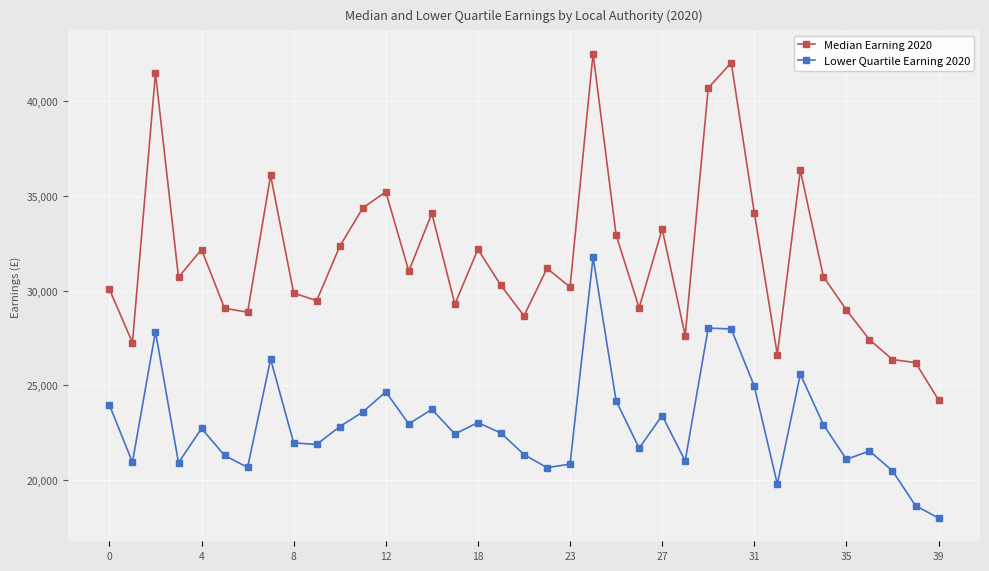

What are all the series names shown in the legend?

Median Earning 2020, Lower Quartile Earning 2020